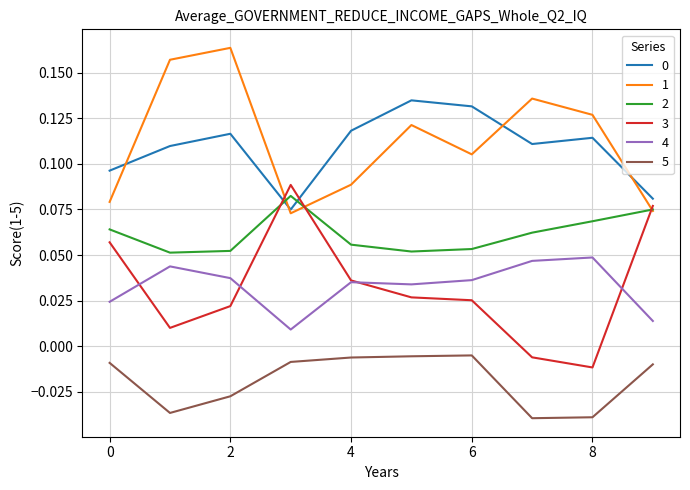

True or false: 4 and 2 intersect in this chart.

False